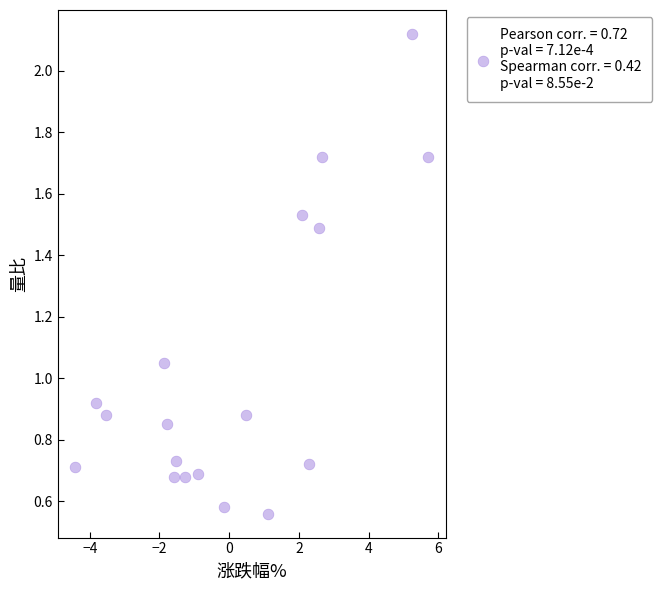

What is the range of X values (max minus min)?

10.1